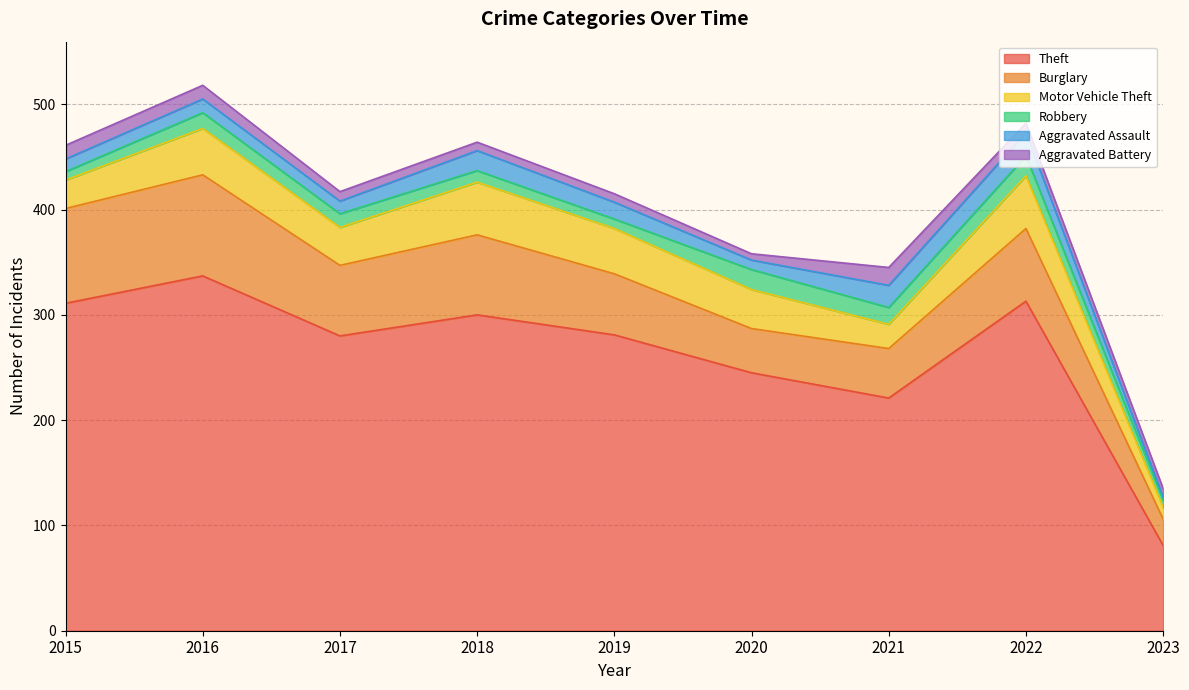

Rank the categories by Motor Vehicle Theft value from highest to lowest.

2018, 2022, 2016, 2019, 2020, 2017, 2015, 2021, 2023